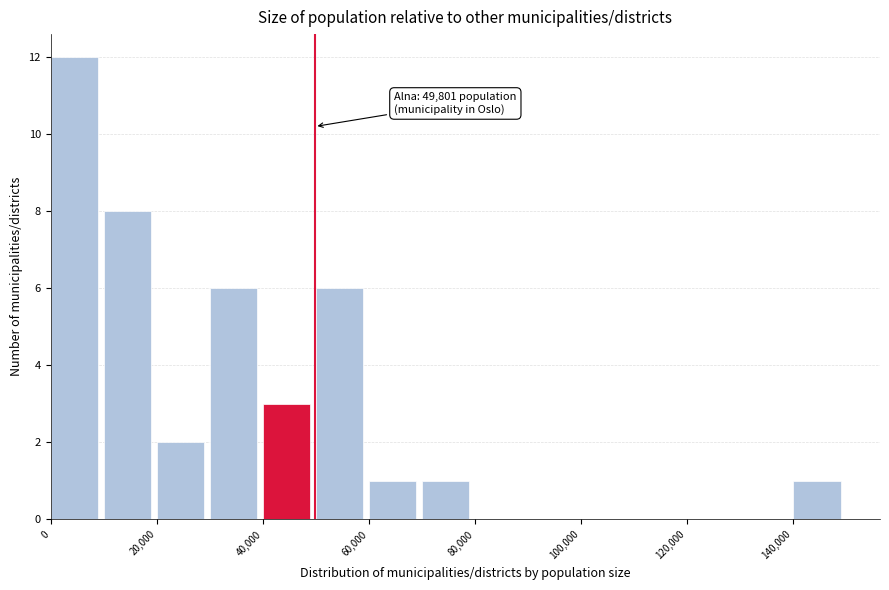

Over which range of the x-axis is the bar tallest?

0 to 10000